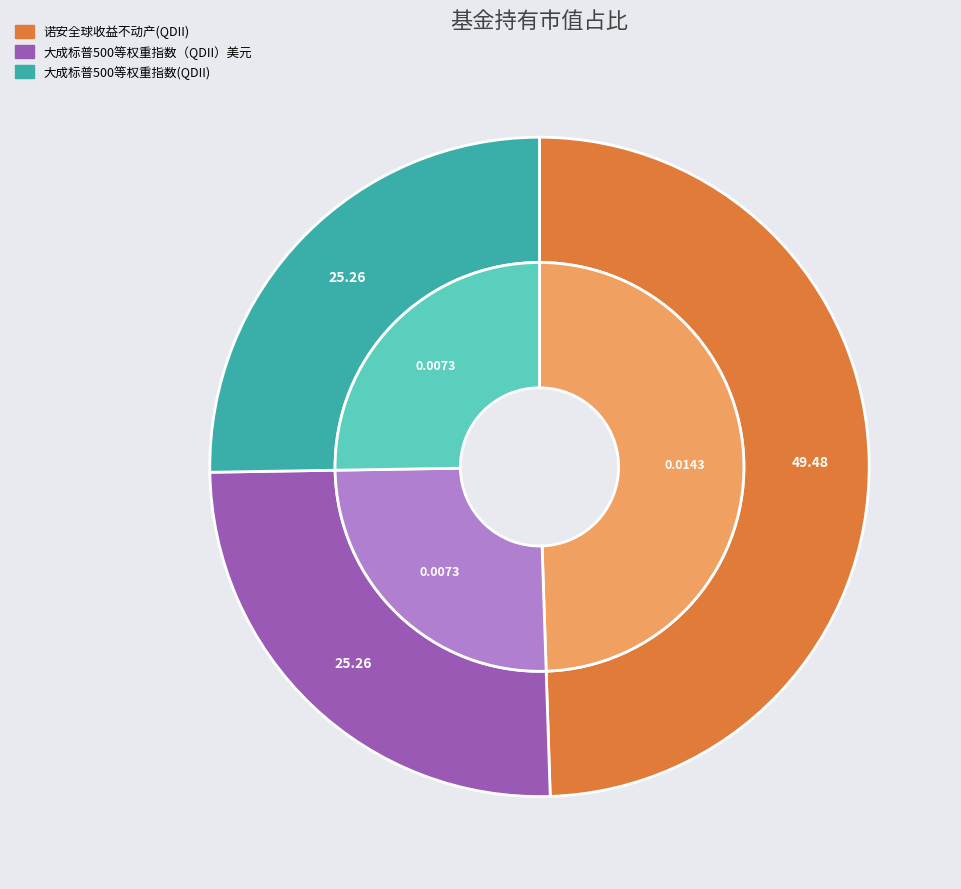

Which has a higher value, 大成标普500等权重指数(QDII) or 诺安全球收益不动产(QDII)?

诺安全球收益不动产(QDII)